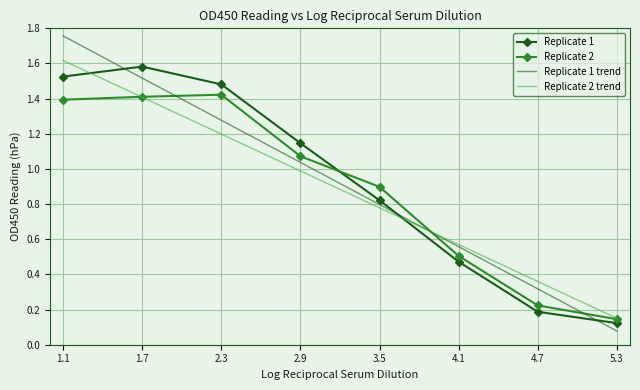

Is the value of Replicate 2 at 4.7 greater than the value of Replicate 1 trend at 4.1?

No